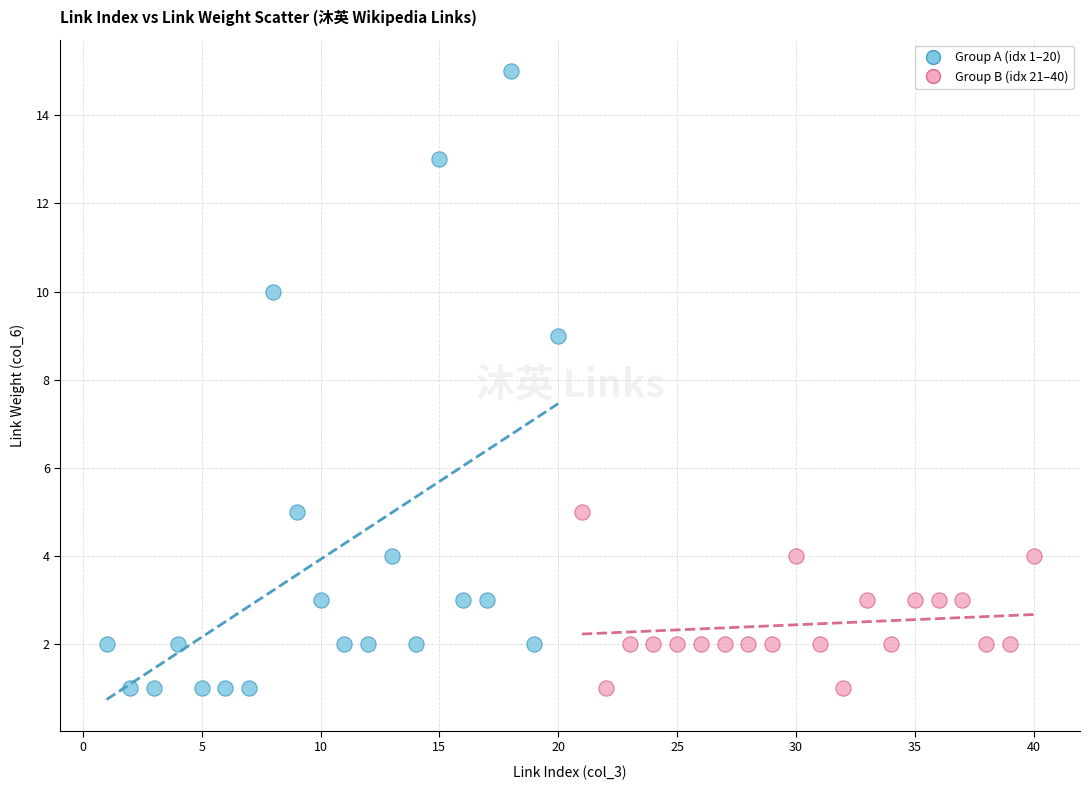

Which series has the widest spread of Y values?

Group A (idx 1–20)